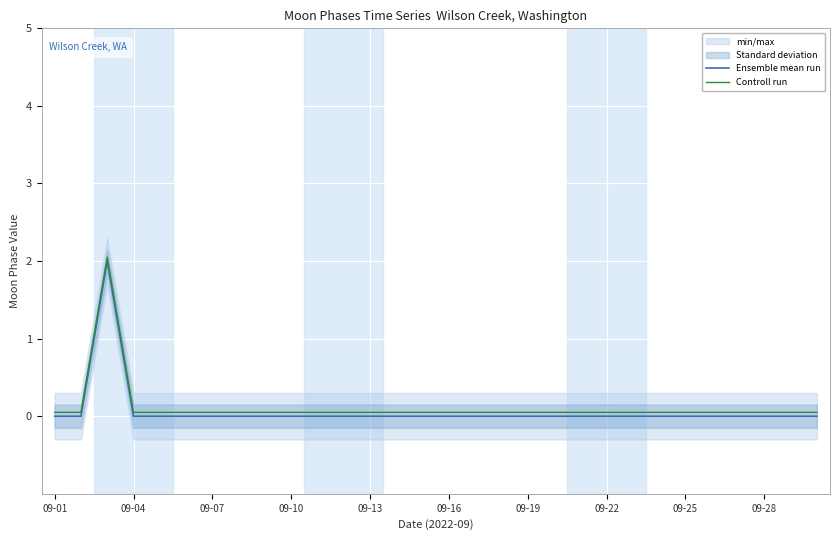

What is the total value across all series at 19?

0.1